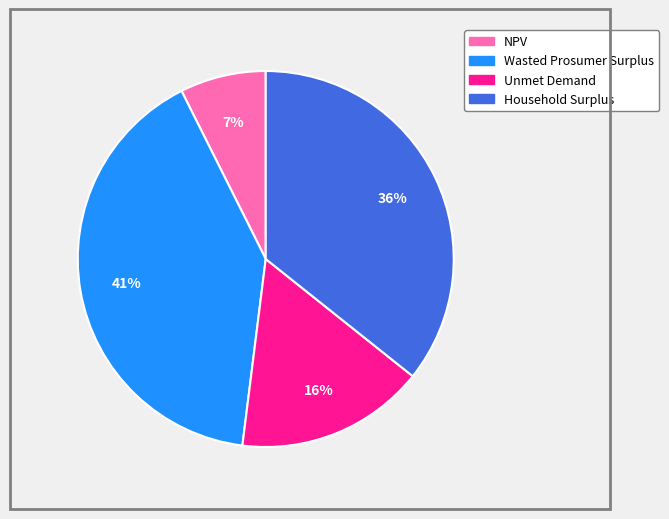

Is there a majority slice in this chart?

No